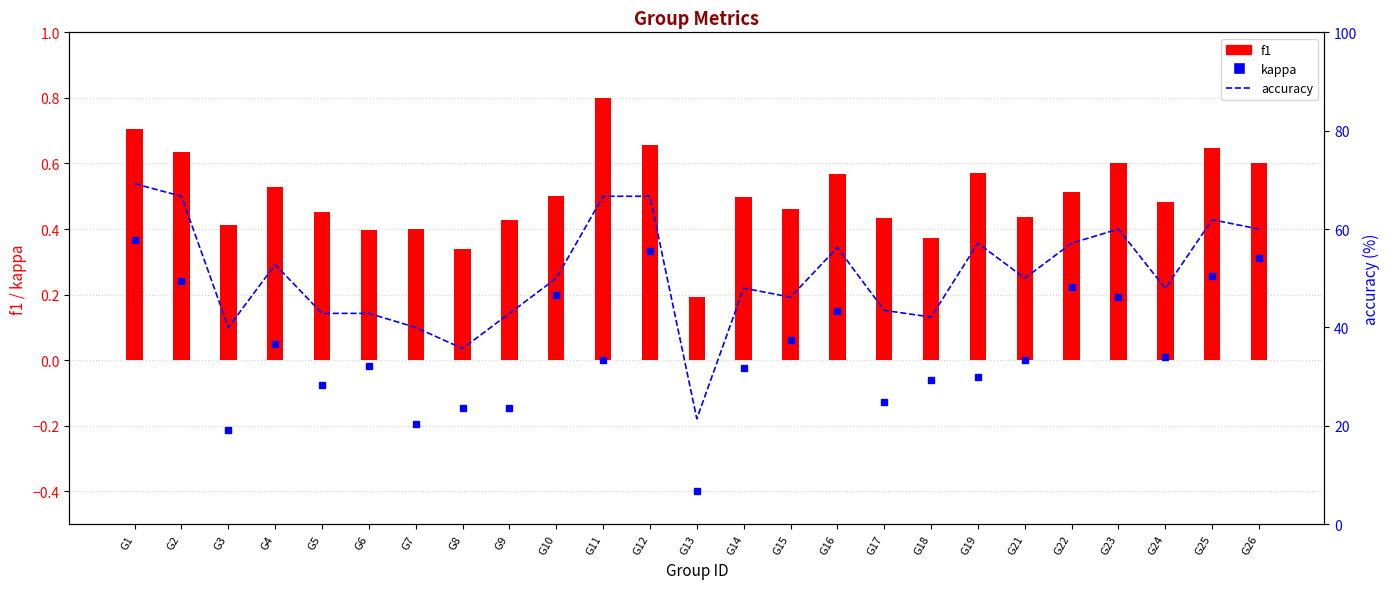

What is the average value of the accuracy series?

50.7